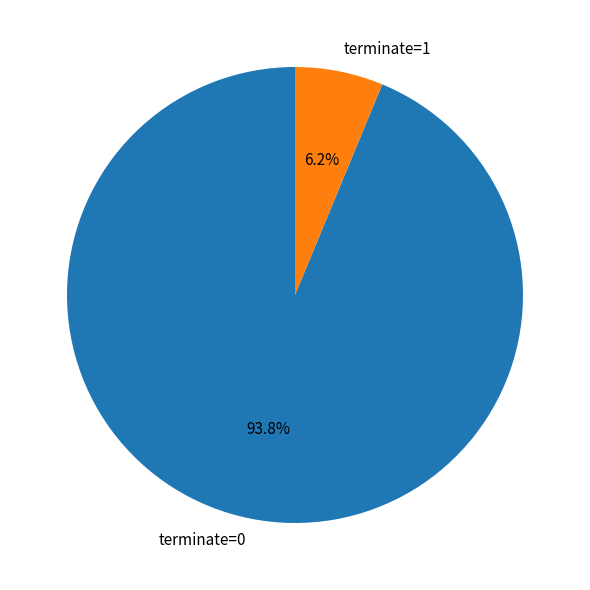

Rank the categories by value from lowest to highest.

terminate=1, terminate=0